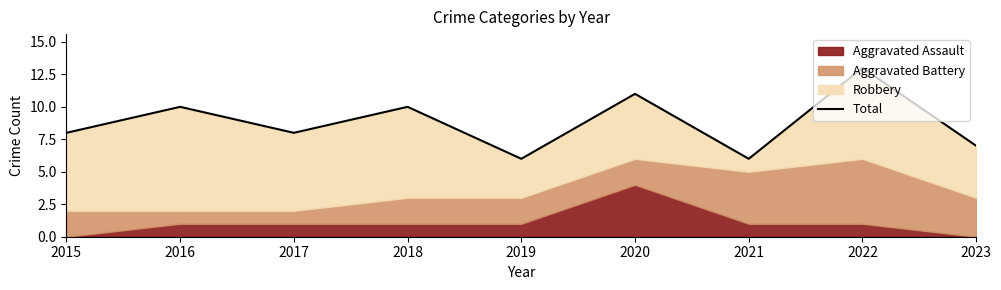

What is the approximate value at 2019?

6